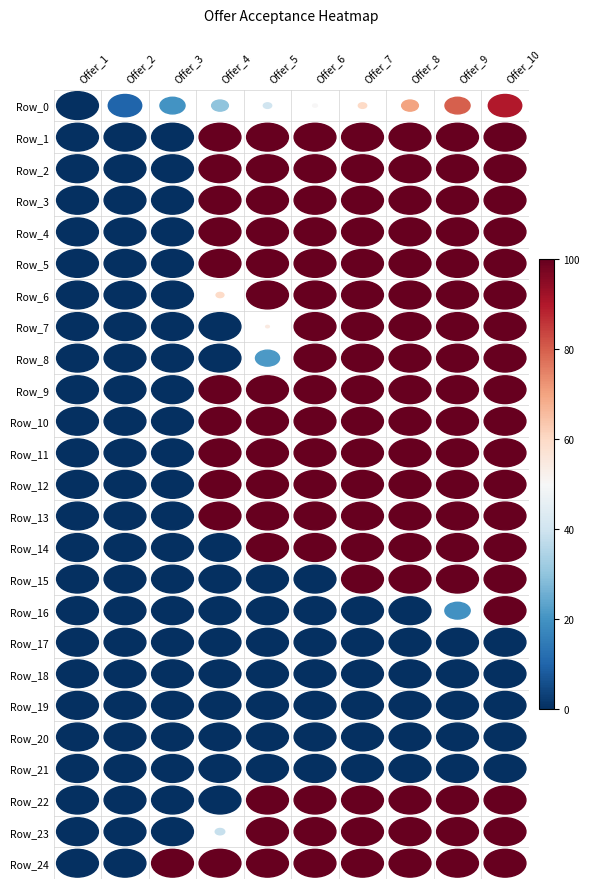

Count the number of categories in the chart.

10